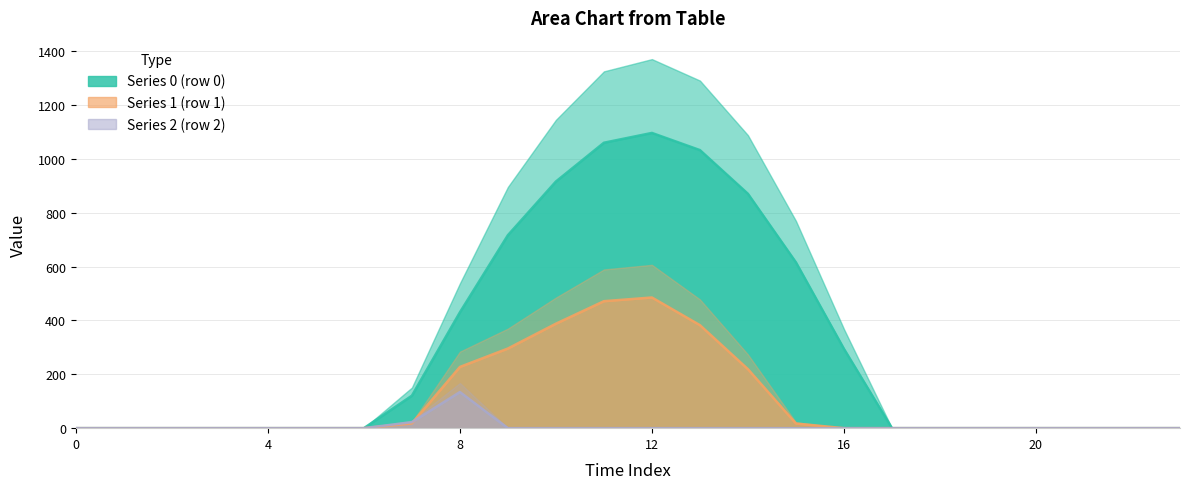

What is the highest value of the Series 1 (row 1) series?

485.4